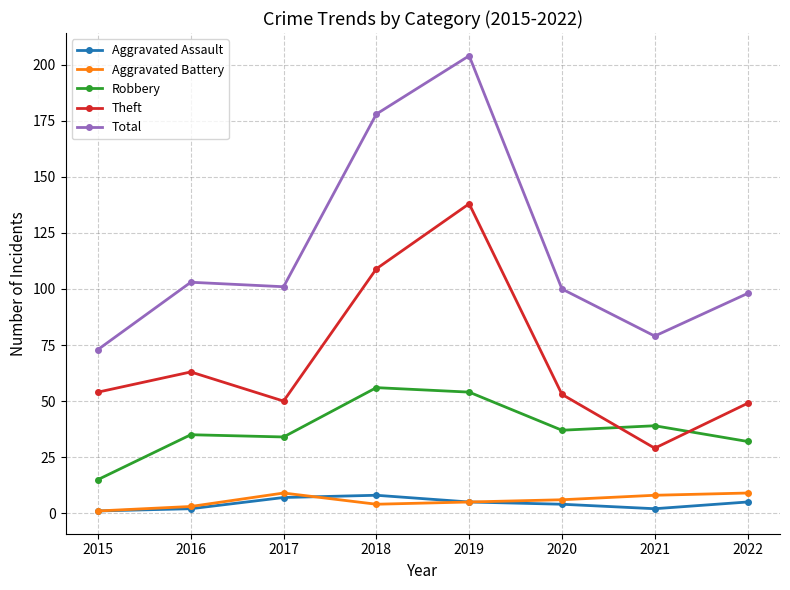

Which series changed the most between 2016 and 2021?

Theft